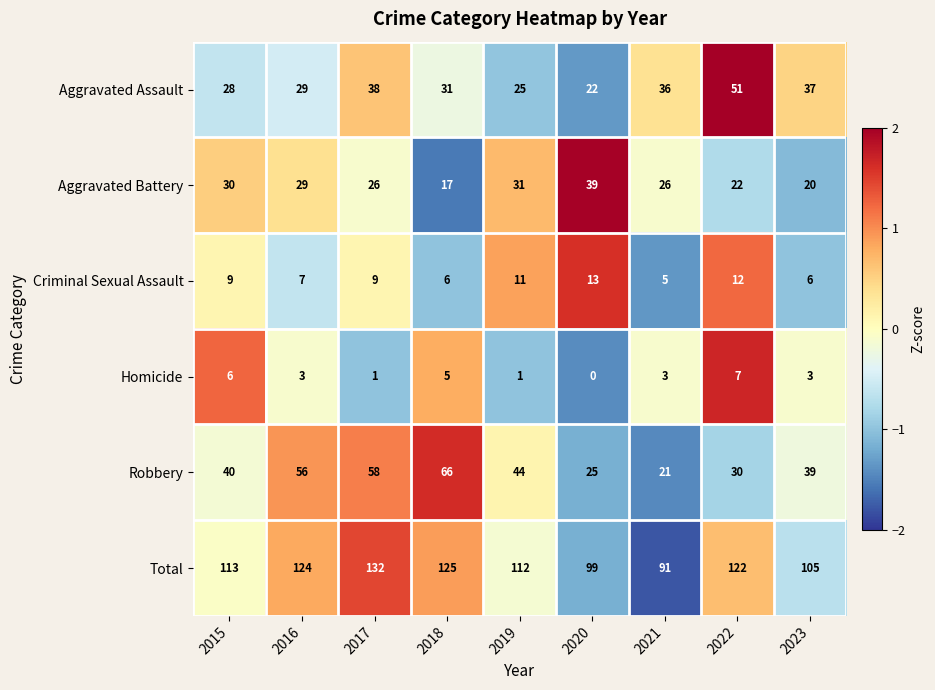

Where is Robbery nearest to the value 43?

2019